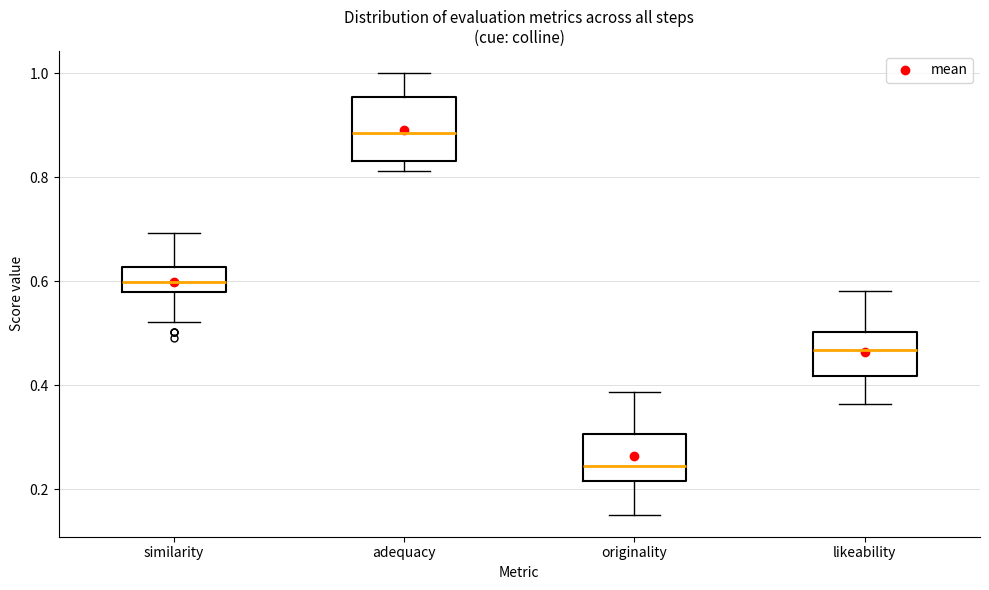

Reading left to right, read every box against the y-axis: the position of its median line, the range the box covers, and the ends of its whiskers. The values are not printed on the chart, so give them approximately, as read against the axis.

similarity: median 0.60, box 0.58 to 0.62, whiskers 0.52 to 0.70
adequacy: median 0.88, box 0.84 to 0.96, whiskers 0.82 to 1.00
originality: median 0.24, box 0.22 to 0.30, whiskers 0.16 to 0.38
likeability: median 0.46, box 0.42 to 0.50, whiskers 0.36 to 0.58